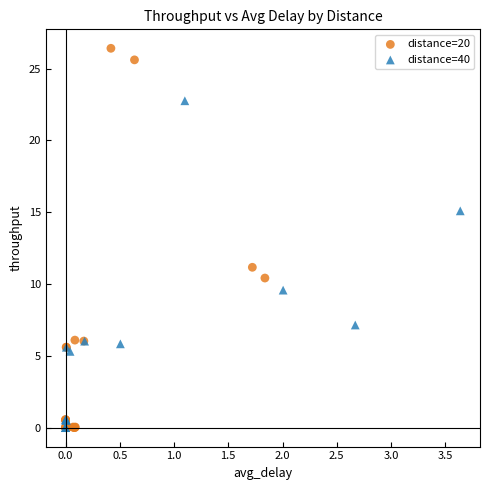

Which series has the widest spread of Y values?

distance=20